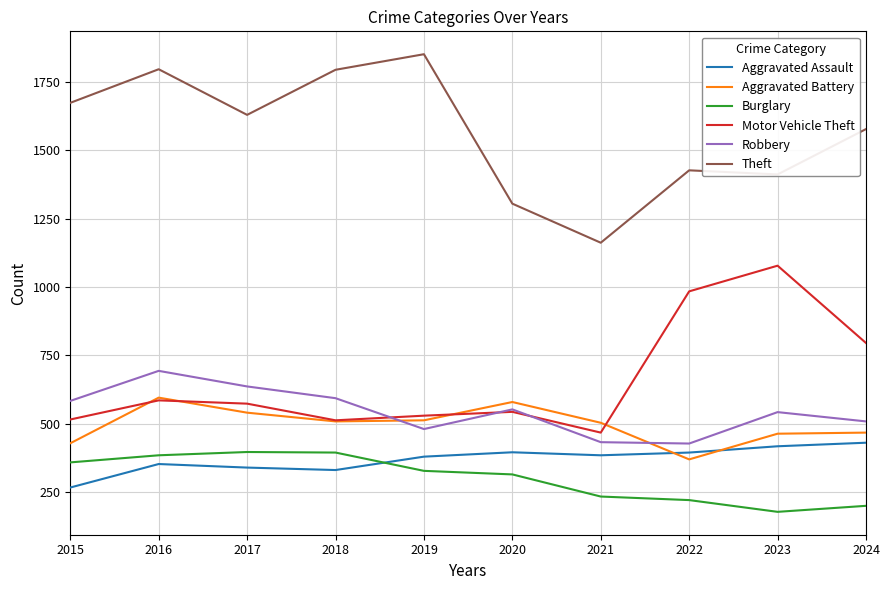

True or false: Theft and Aggravated Assault cross at least once.

False